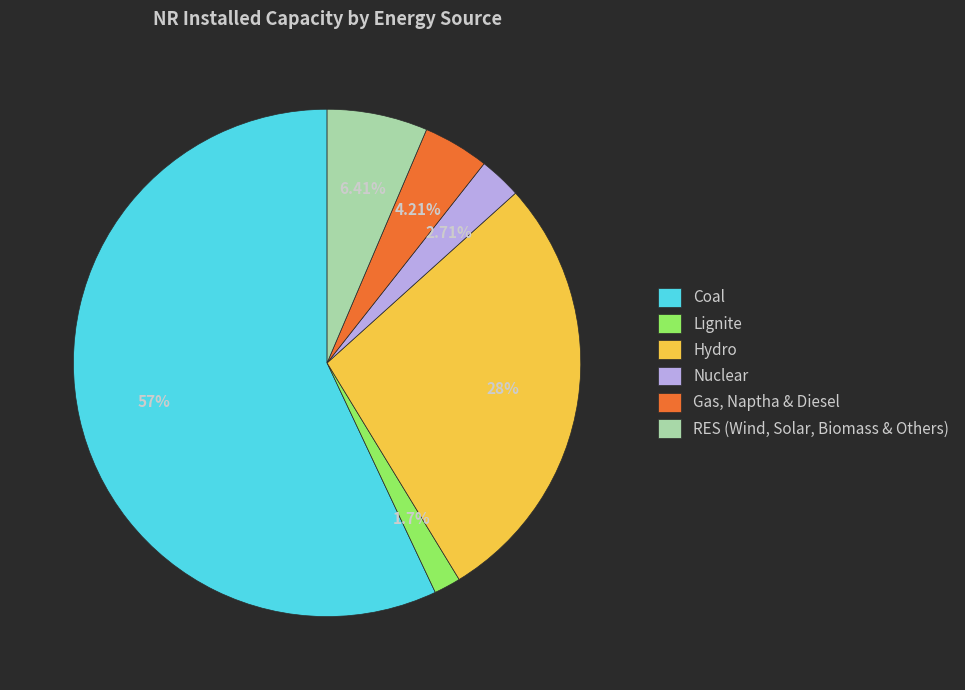

How many segments does this pie chart have?

6